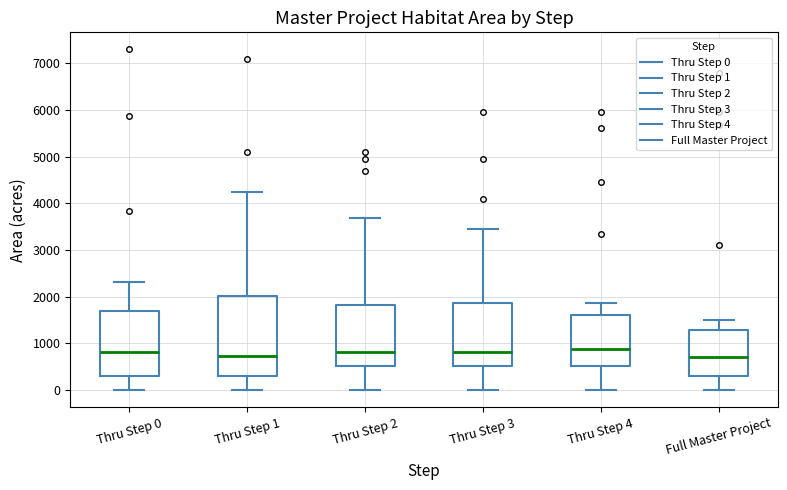

Which box is the tallest, from its lower edge to its upper edge?

Thru Step 1